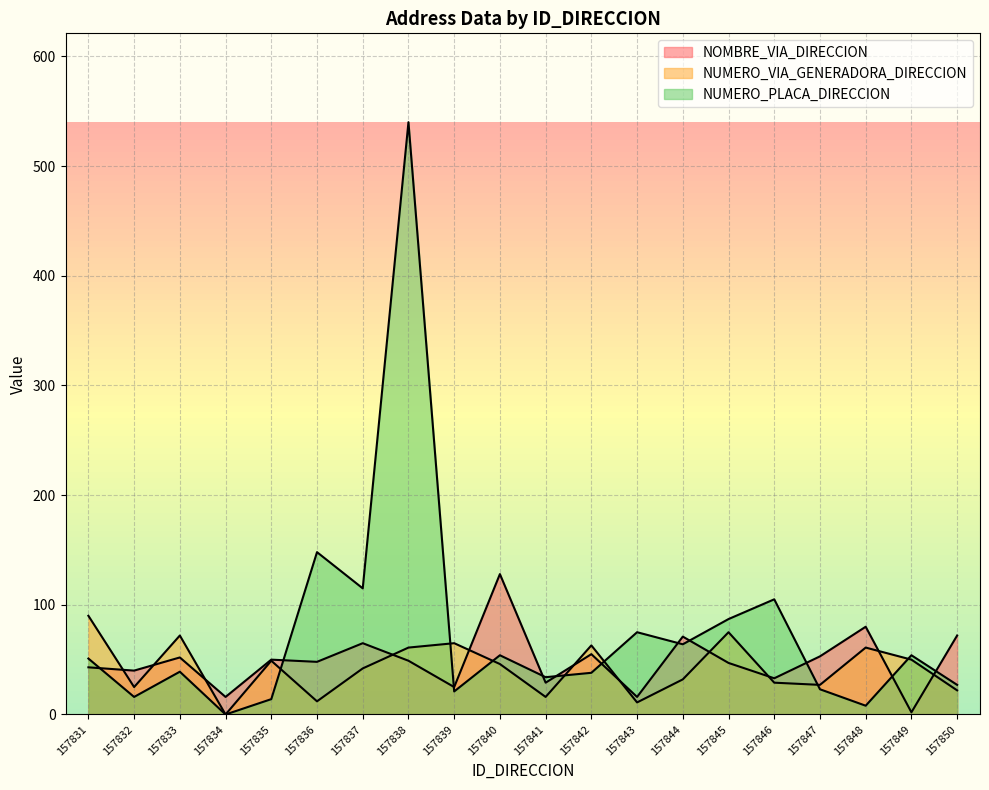

How many lines are shown in the chart?

3